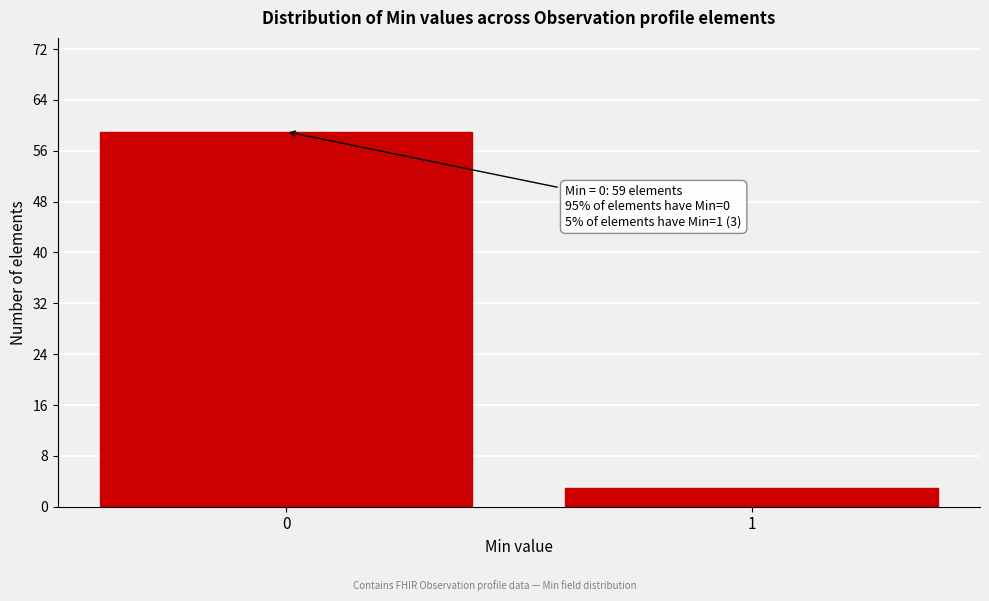

Reading left to right, extract all data points from this chart.

0=59	1=3